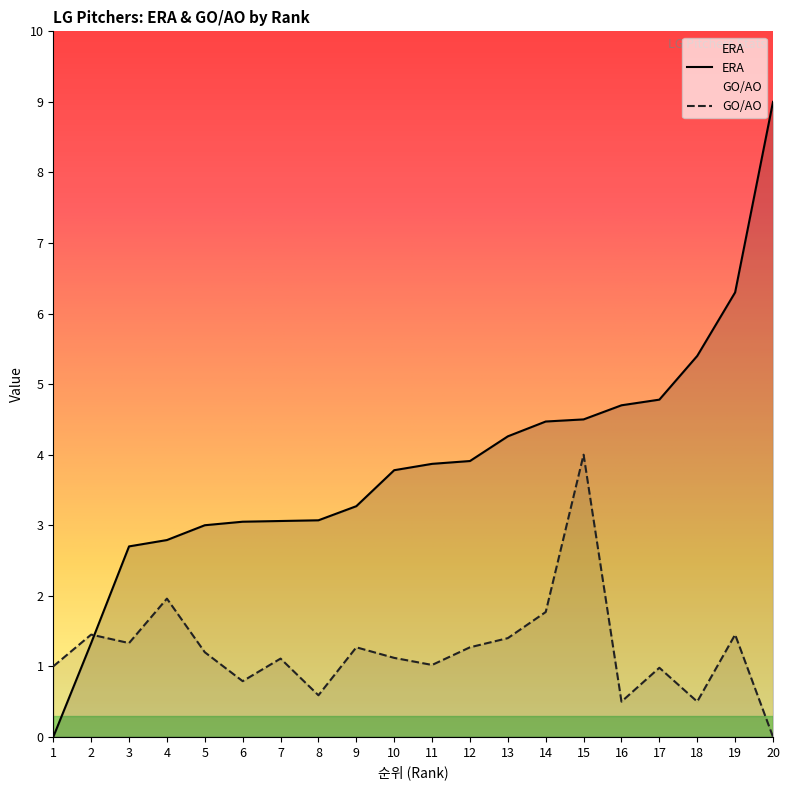

True or false: ERA has more than 0 points higher than both neighbors.

False